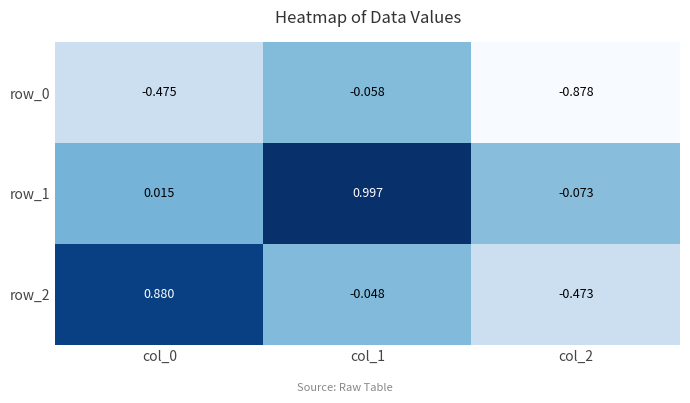

Is the value of row_0 at col_2 greater than the value of row_2 at col_0?

No